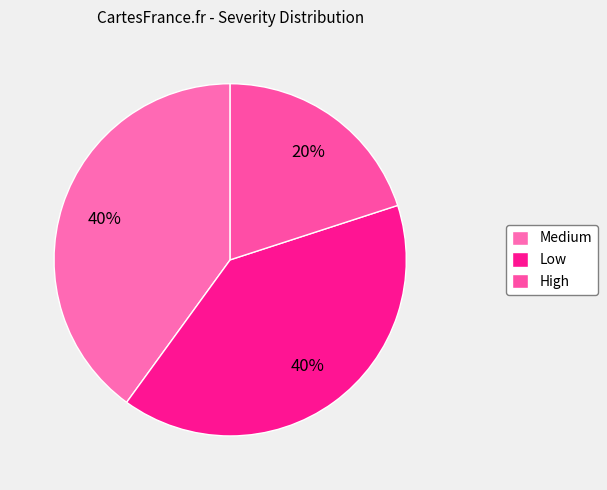

To the nearest percent, what is the difference between the Low and Medium slice percentages?

0%